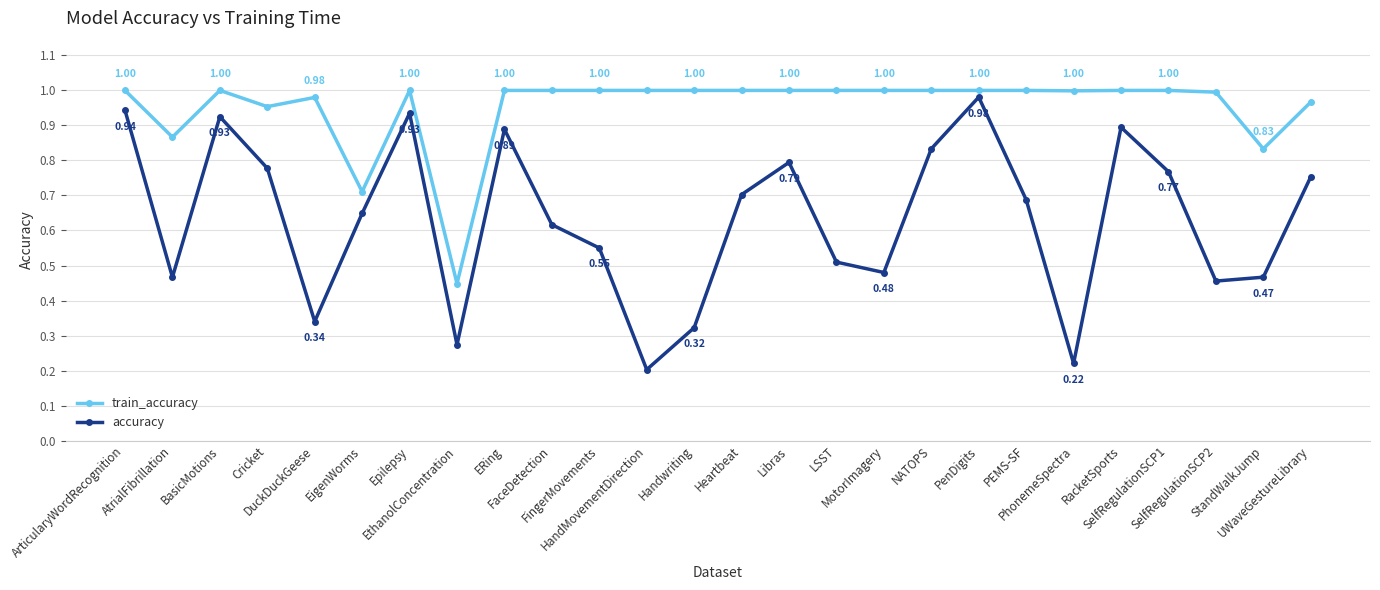

Rank the series by their maximum value, from highest to lowest.

train_accuracy, accuracy